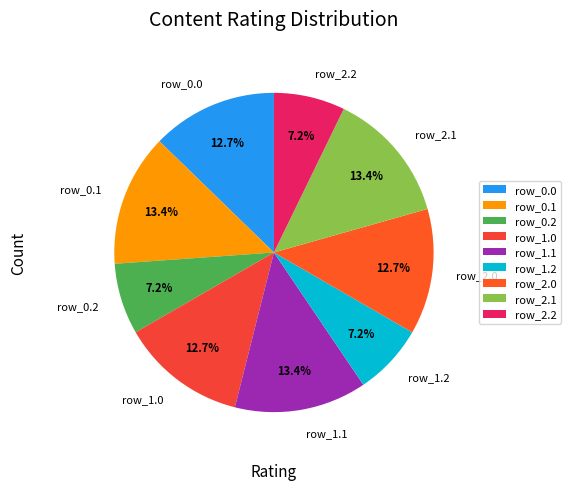

Combined, do row_0.2 and row_0.1 account for over 50%?

No